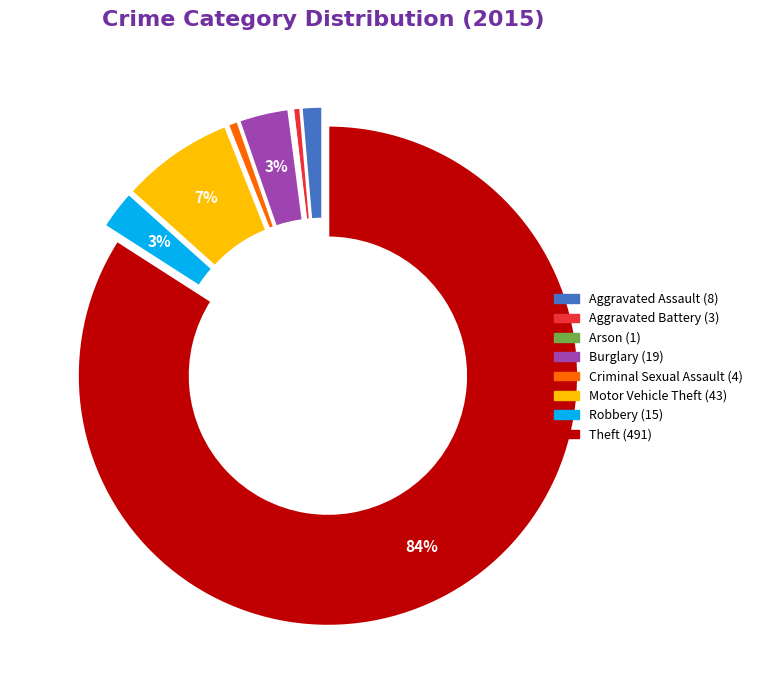

What percentage is the Robbery slice, to the nearest percent?

3%